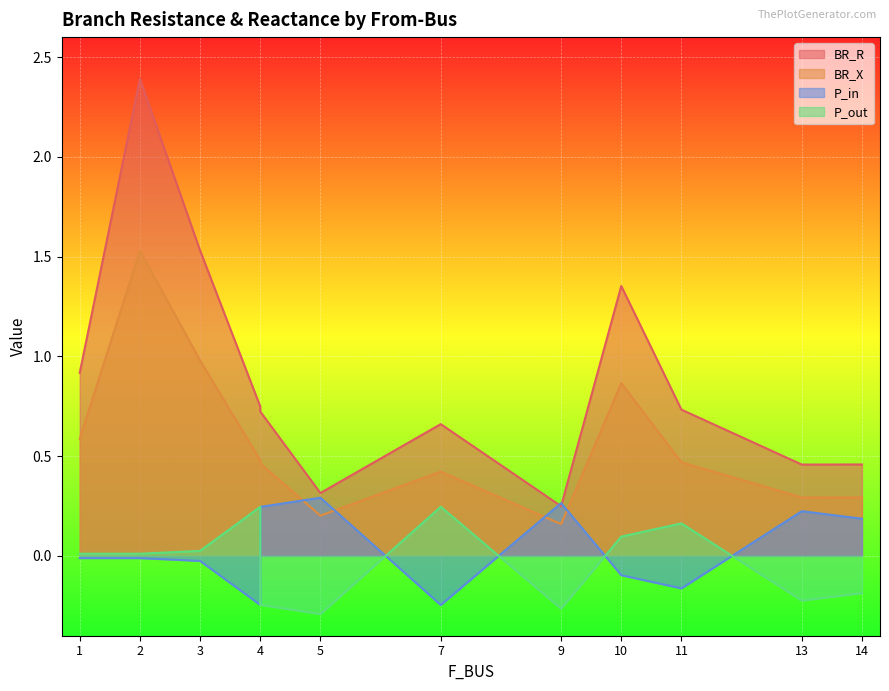

At 3, list the series in order from smallest to largest.

P_in, P_out, BR_X, BR_R